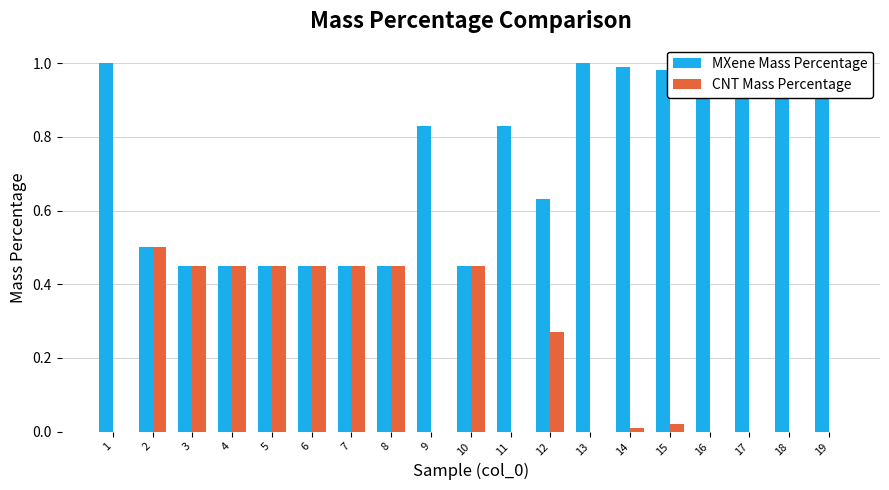

How many groups of bars are there?

19